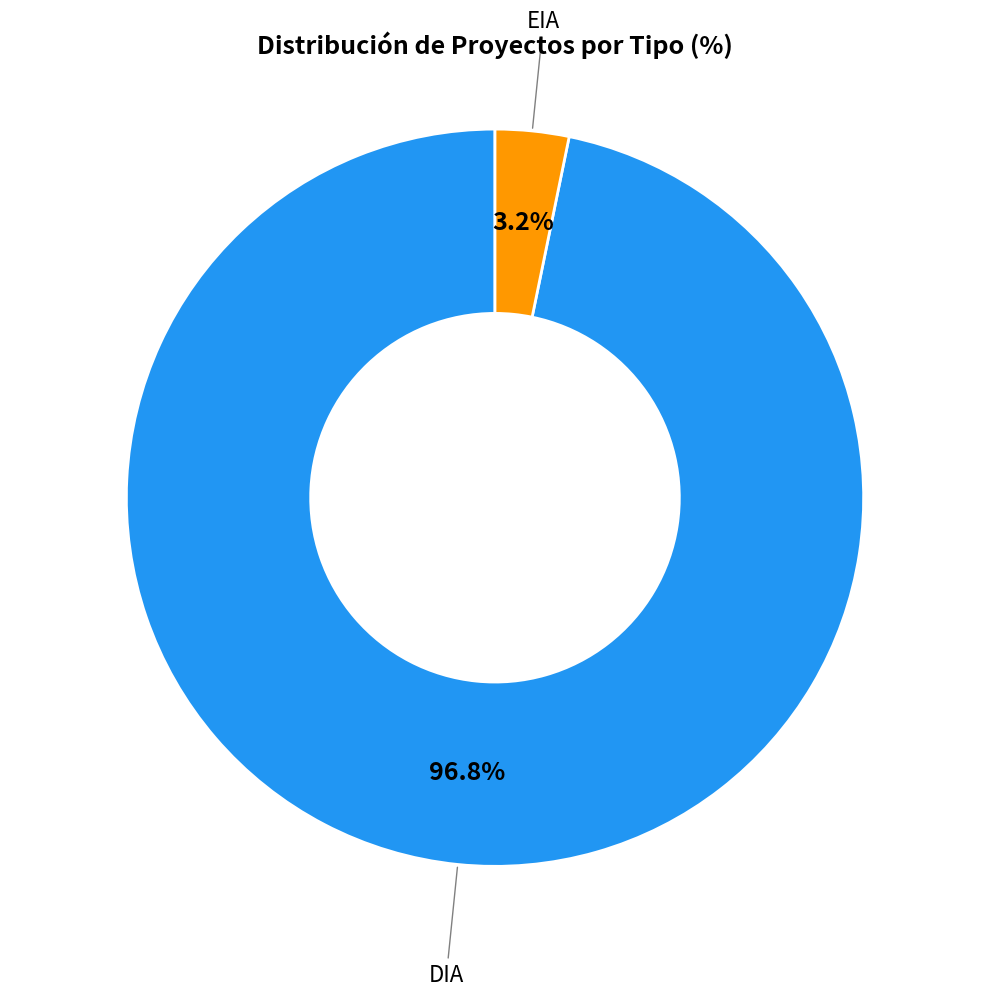

Which has a higher value, DIA or EIA?

DIA